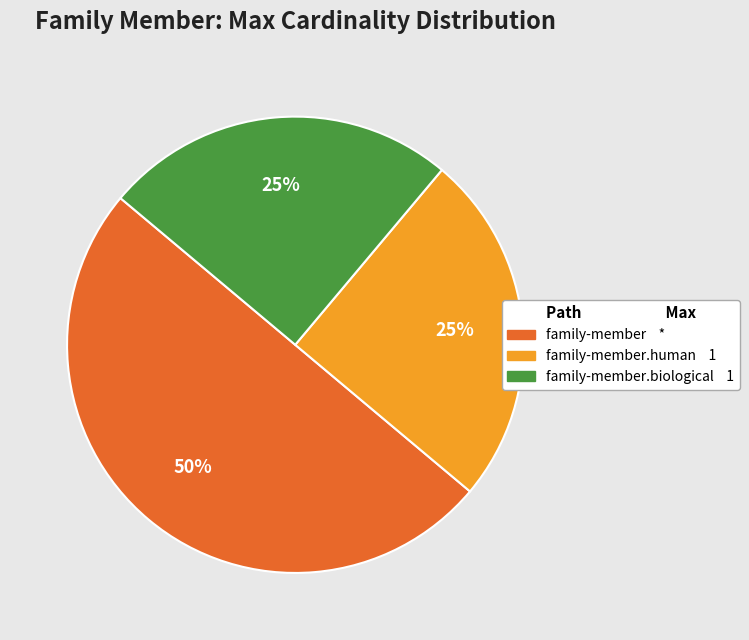

To the nearest percent, what is the difference between the largest and smallest slice percentages?

25%